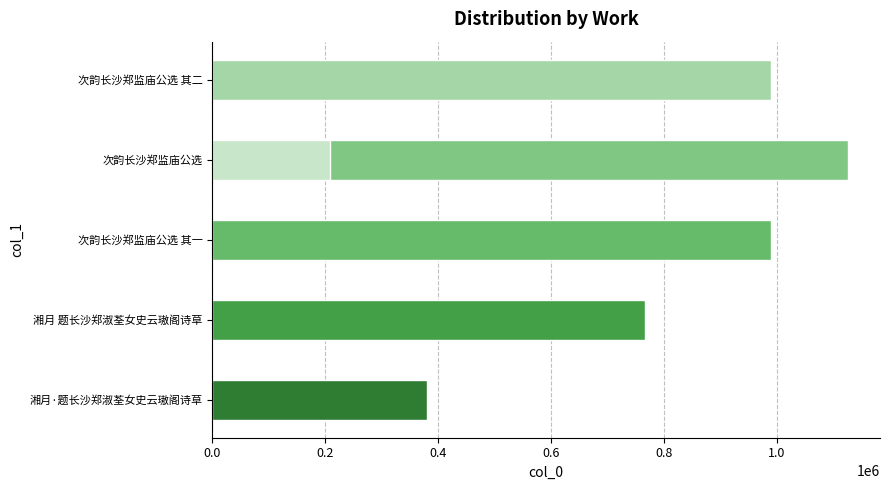

How many bars are there in total?

6